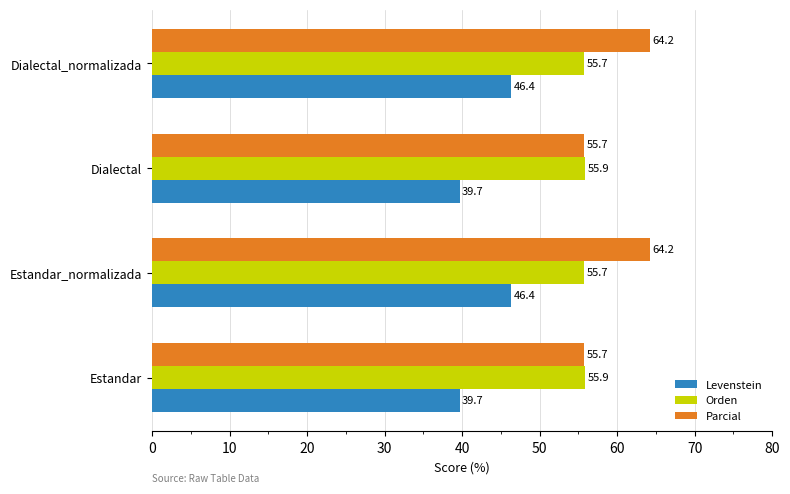

How many Orden values are between 55 and 56?

4